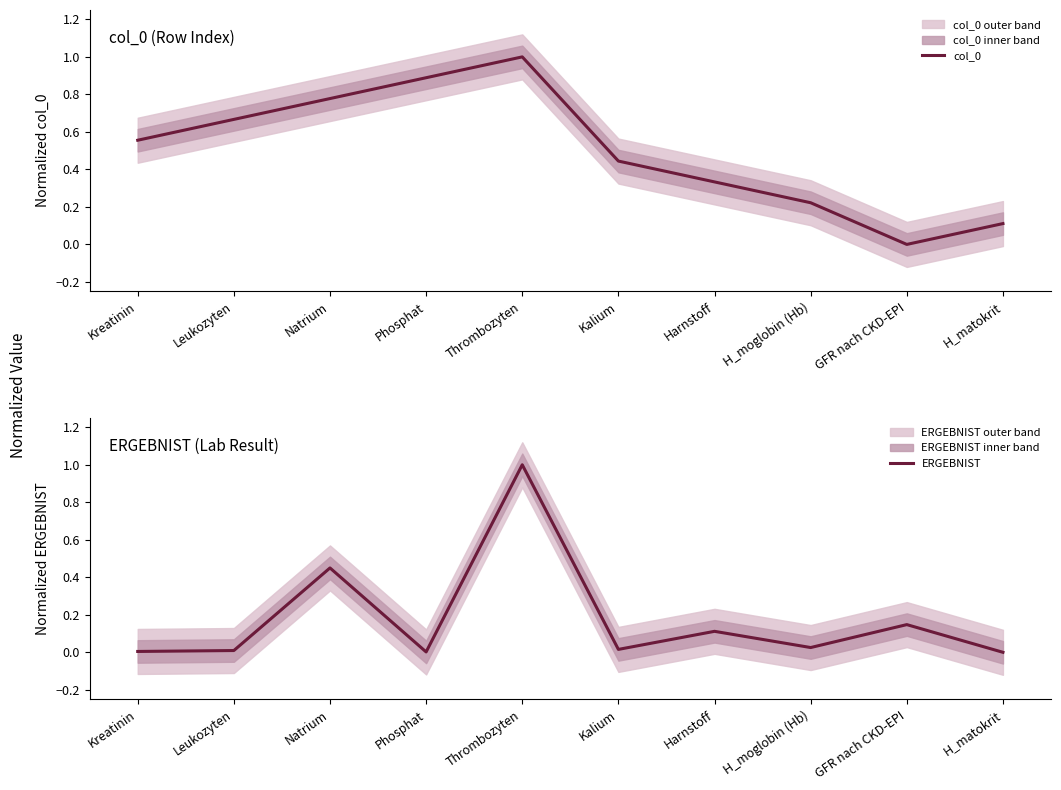

At which category is the sum across all series the highest?

Thrombozyten